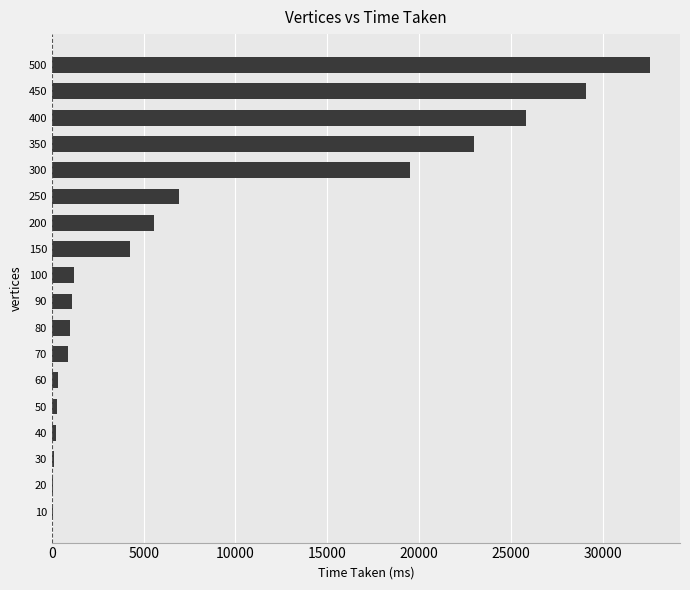

What is the greatest value displayed?

32586.5